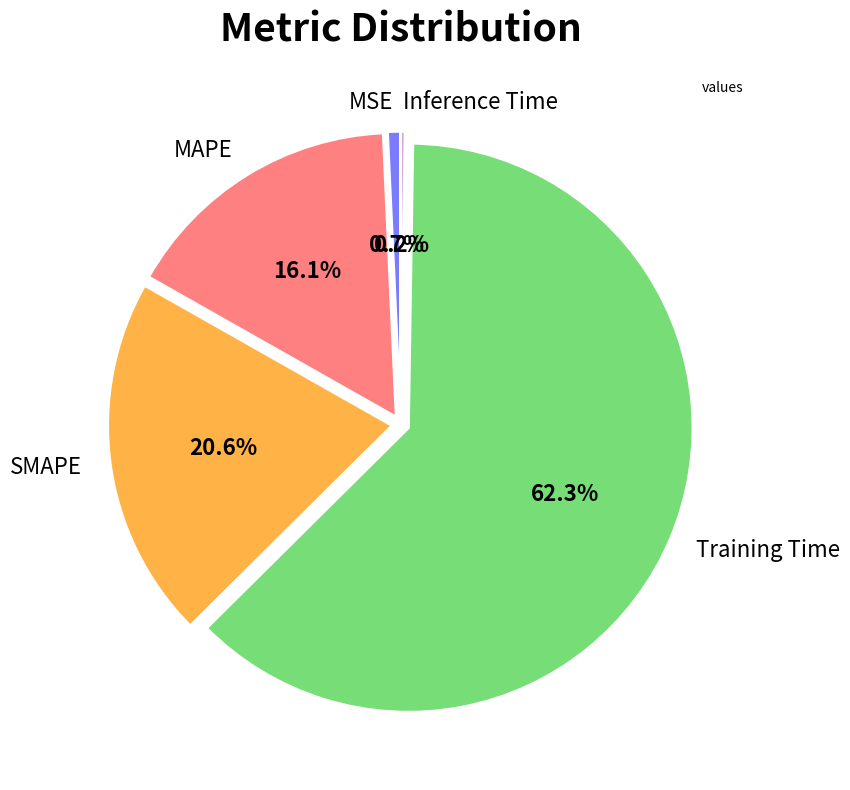

Between MAPE and MSE, which is larger?

MAPE